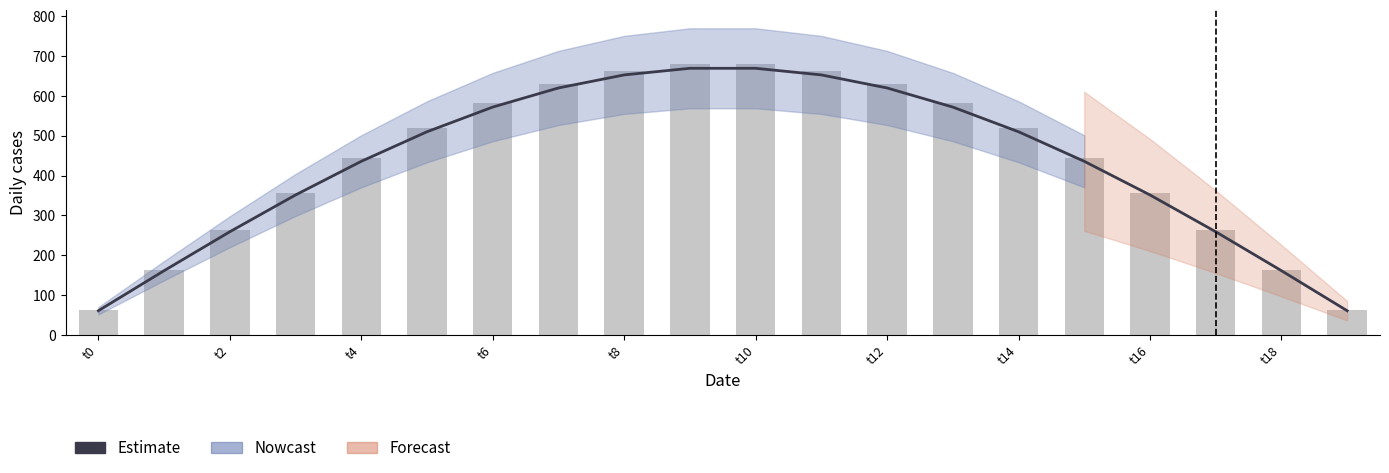

What is the approximate value of Estimate at t12?

619.6